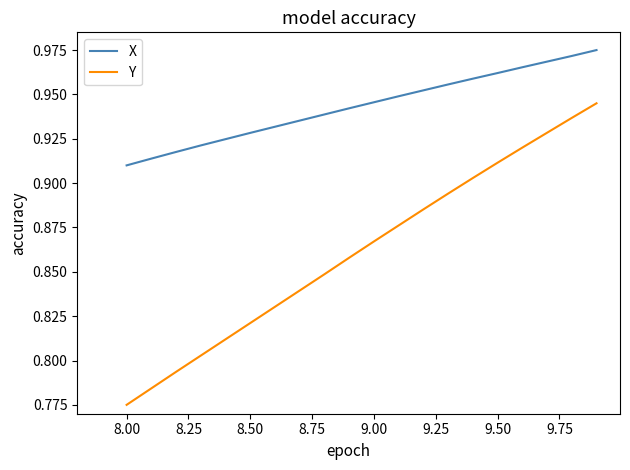

Which series has the widest spread of values?

Y